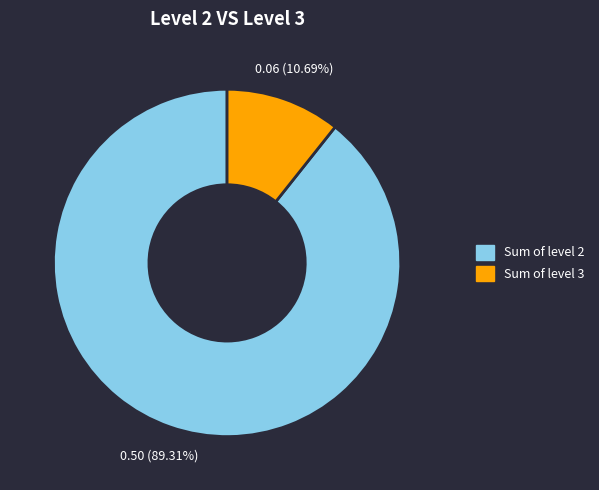

Does any single category account for the majority?

Yes